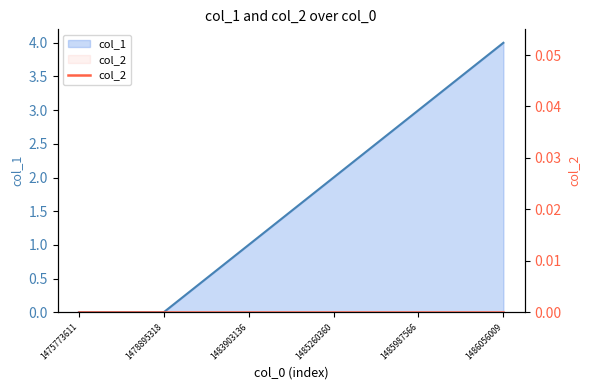

How many lines are shown in the chart?

1